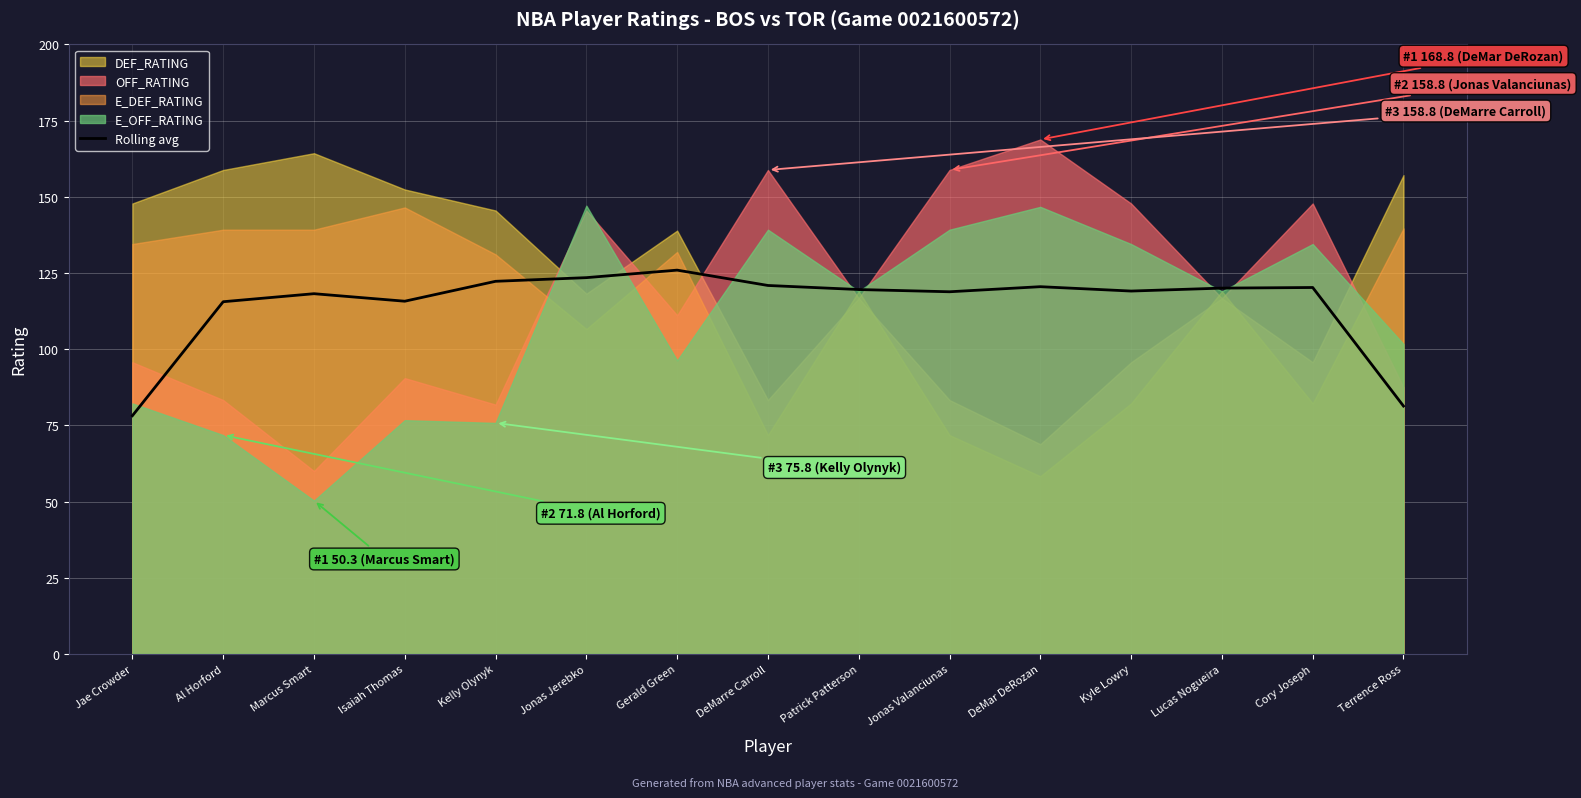

Reading right to left, list all the values displayed in this chart.

Terrence Ross=81.3	Cory Joseph=120.2	Lucas Nogueira=120.0	Kyle Lowry=119.1	DeMar DeRozan=120.5	Jonas Valanciunas=118.8	Patrick Patterson=119.6	DeMarre Carroll=120.9	Gerald Green=125.9	Jonas Jerebko=123.5	Kelly Olynyk=122.3	Isaiah Thomas=115.7	Marcus Smart=118.2	Al Horford=115.6	Jae Crowder=78.2